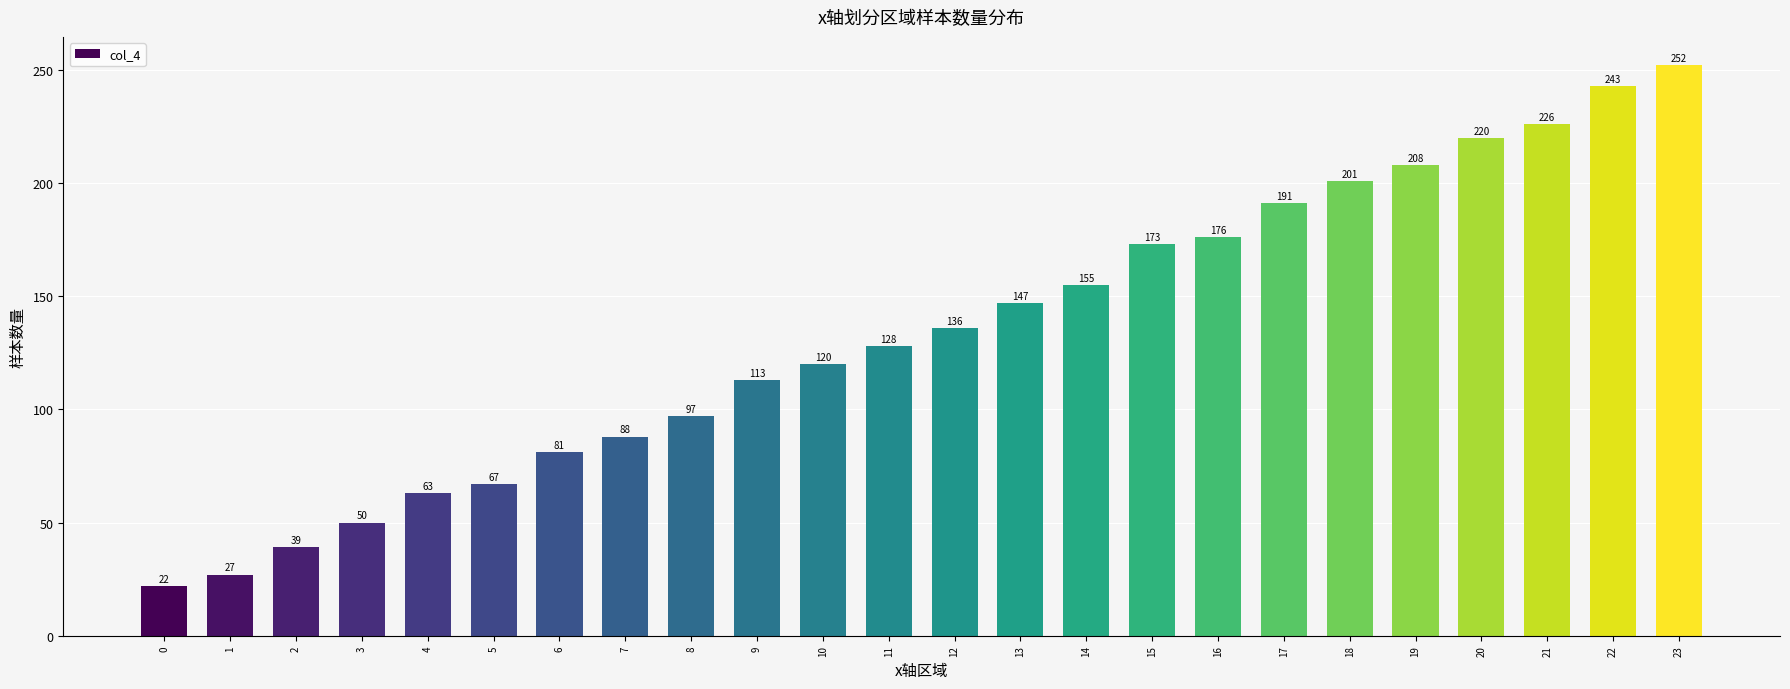

What is the value of the 15th bar from the left?

155